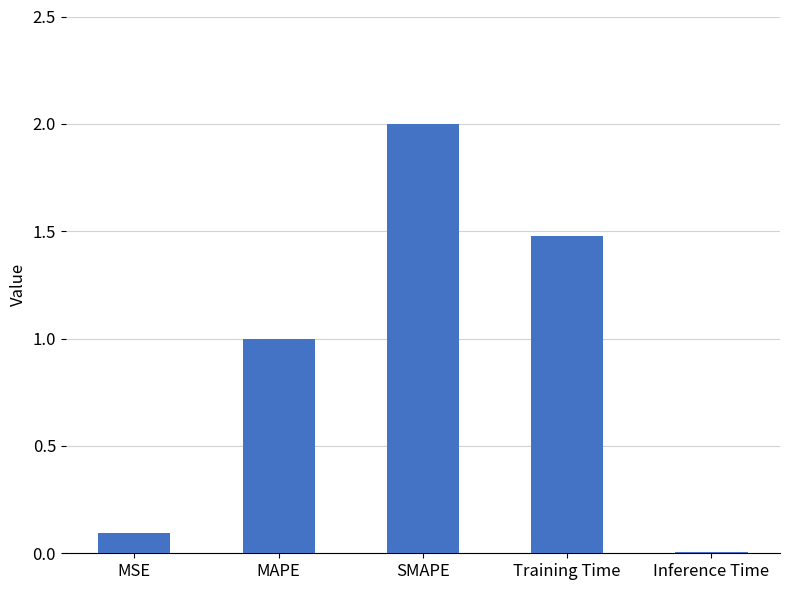

How many series are shown in this chart?

1